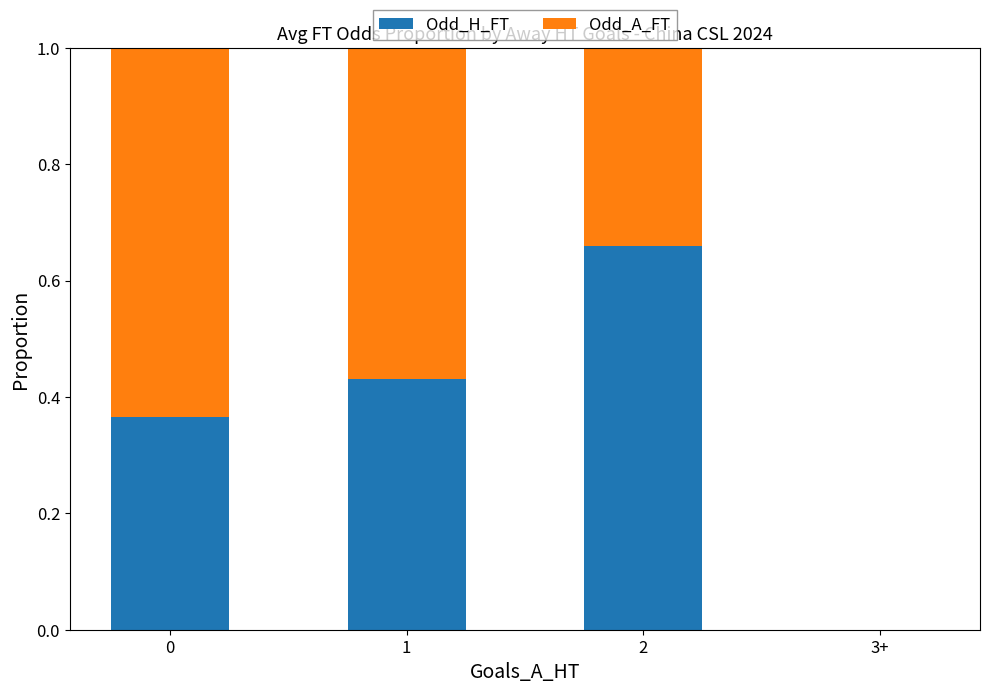

The Odd_H_FT series shows -0.3 at 3+. True or false?

False